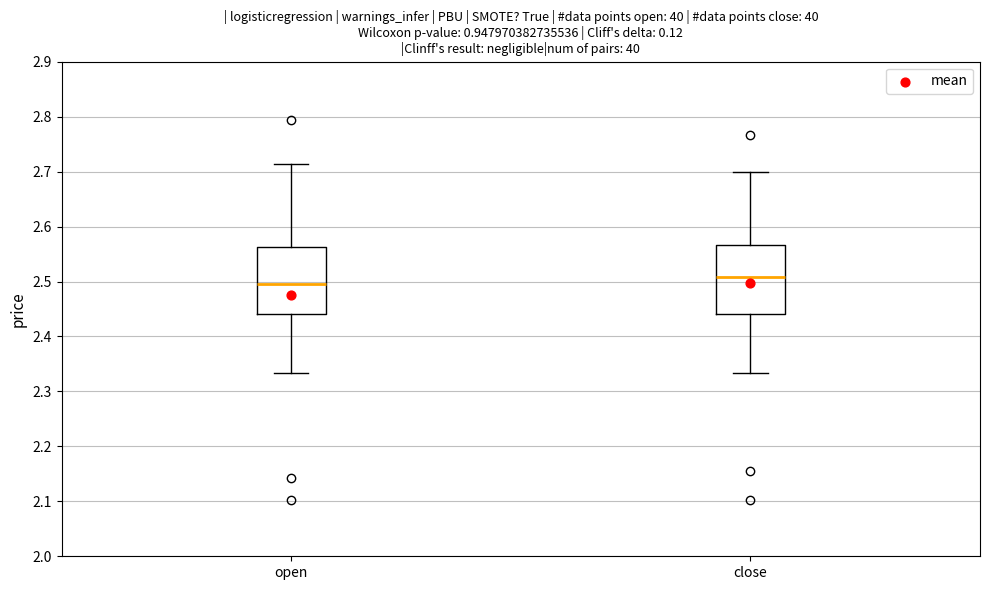

Reading left to right, read every box against the y-axis: the position of its median line, the range the box covers, and the ends of its whiskers. The values are not printed on the chart, so give them approximately, as read against the axis.

open: median 2.50, box 2.44 to 2.56, whiskers 2.33 to 2.71
close: median 2.51, box 2.44 to 2.57, whiskers 2.33 to 2.70